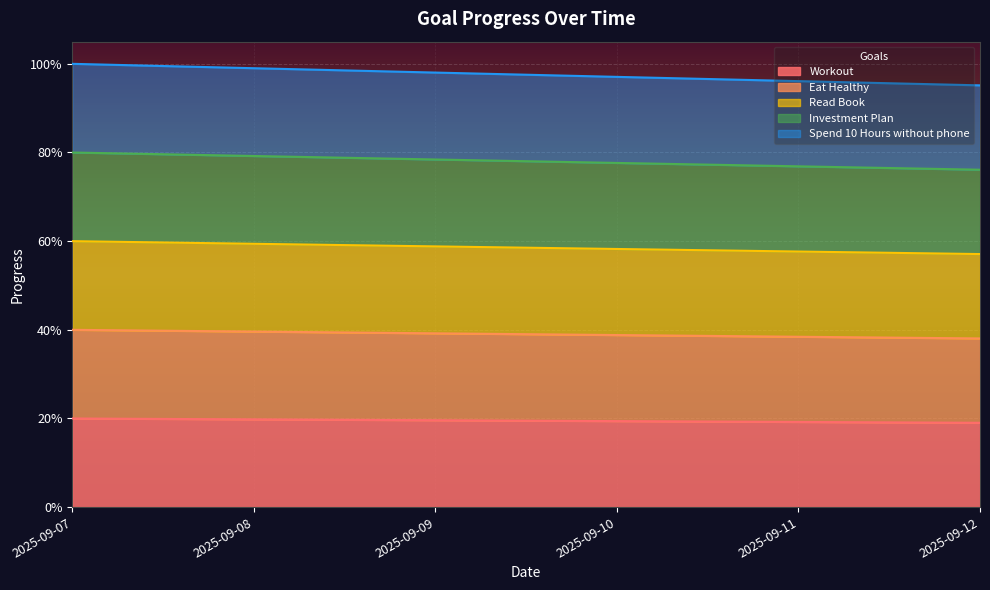

Which has a higher value, 2025-09-09 or 2025-09-11?

2025-09-09